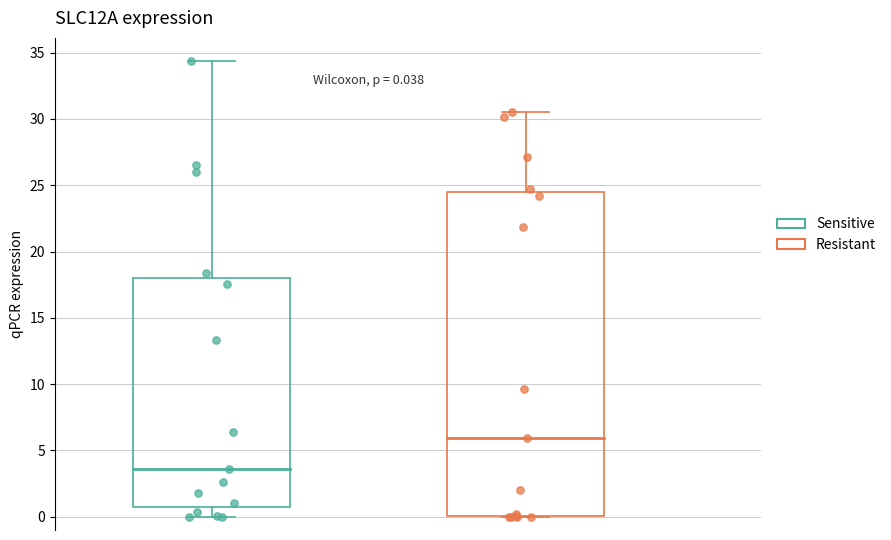

Which series contains the highest Y value?

Sensitive